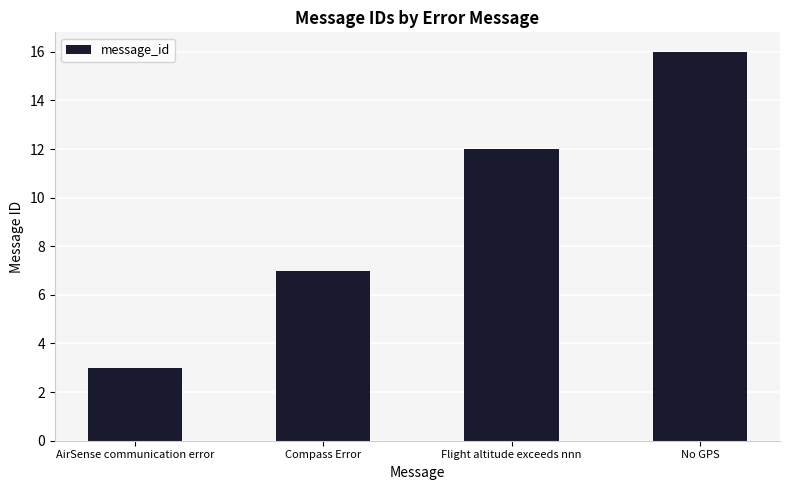

Rank the categories by value from lowest to highest.

AirSense communication error, Compass Error, Flight altitude exceeds nnn, No GPS